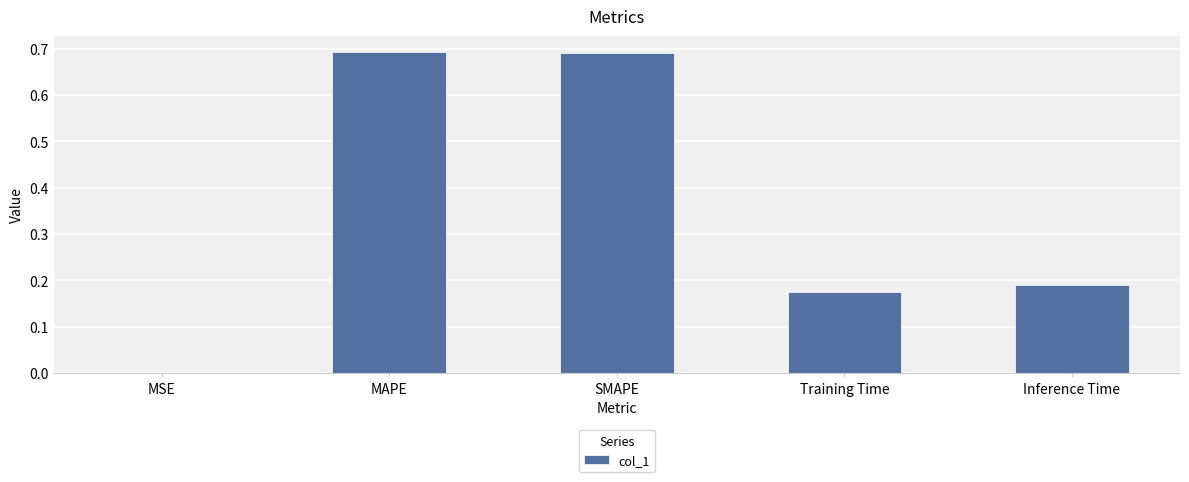

True or false: the data shows 1.1 at SMAPE.

False